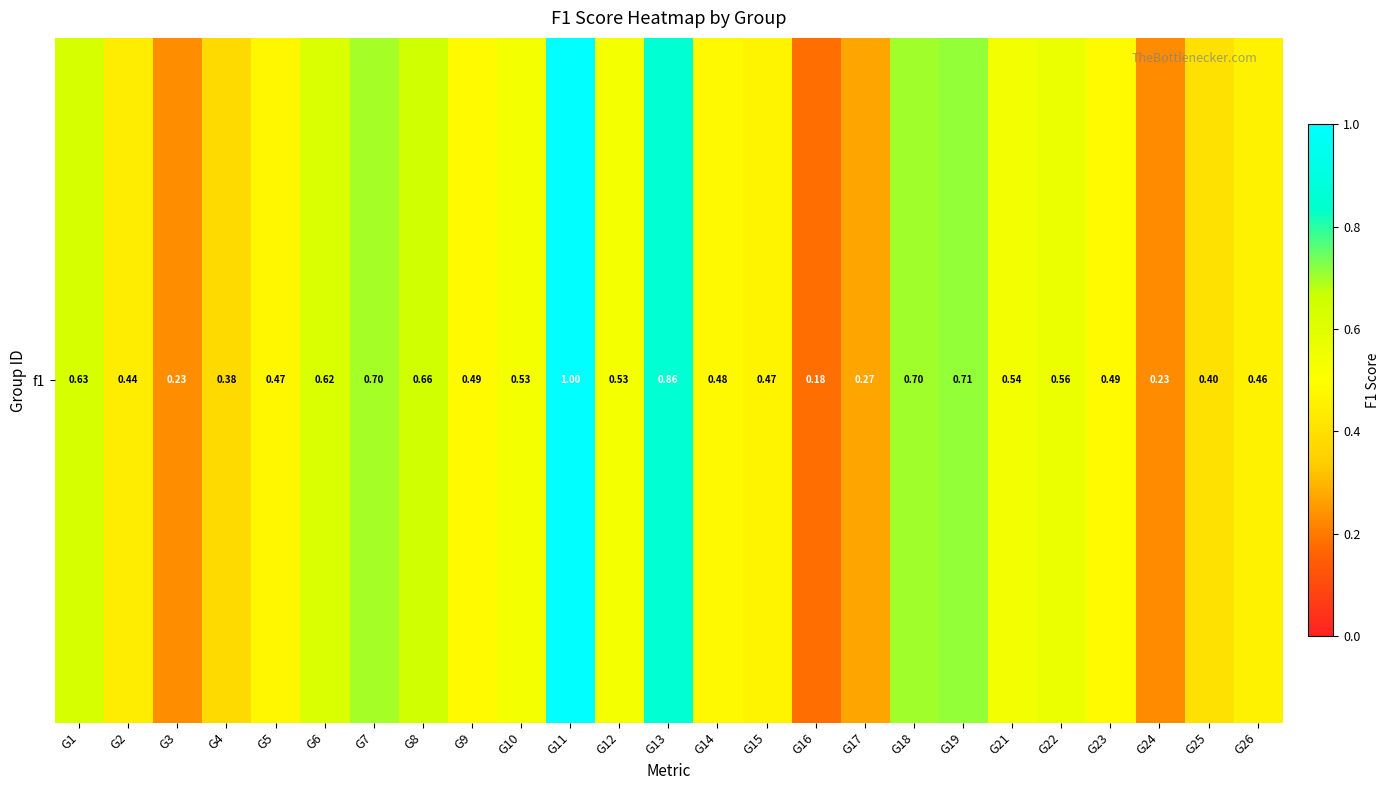

What value does the data have at G13?

0.9